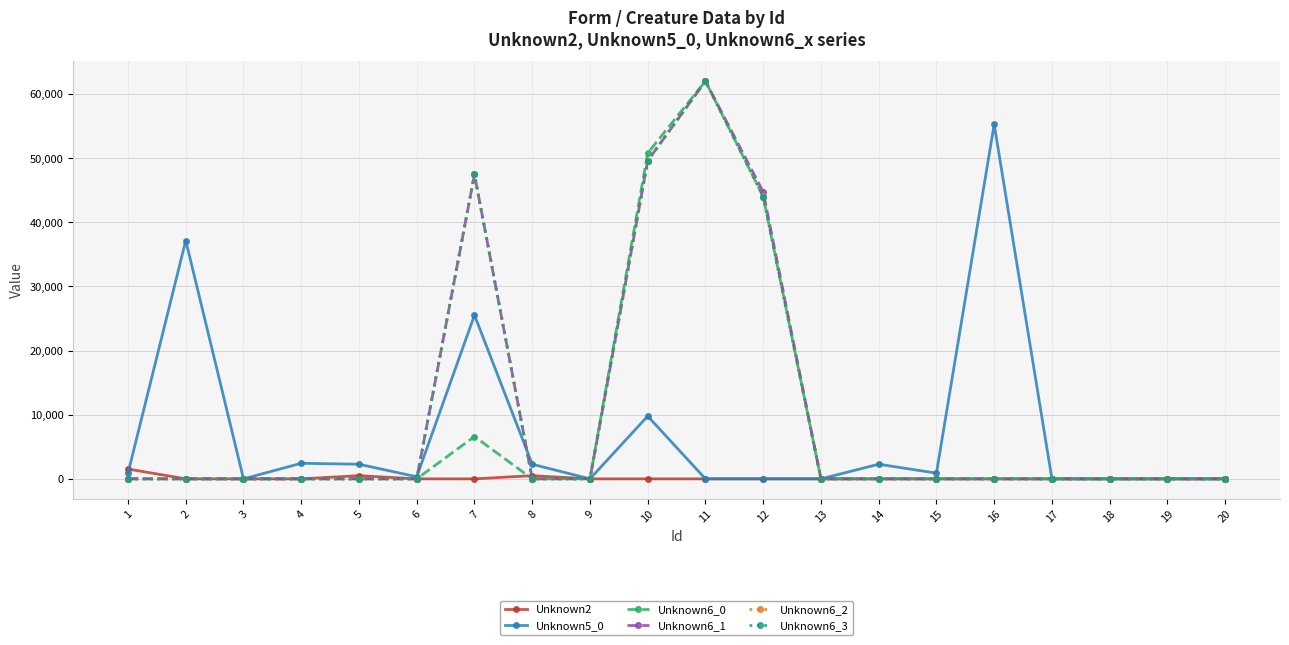

What is the difference between the maximum and minimum values in the Unknown6_2 series?

62024